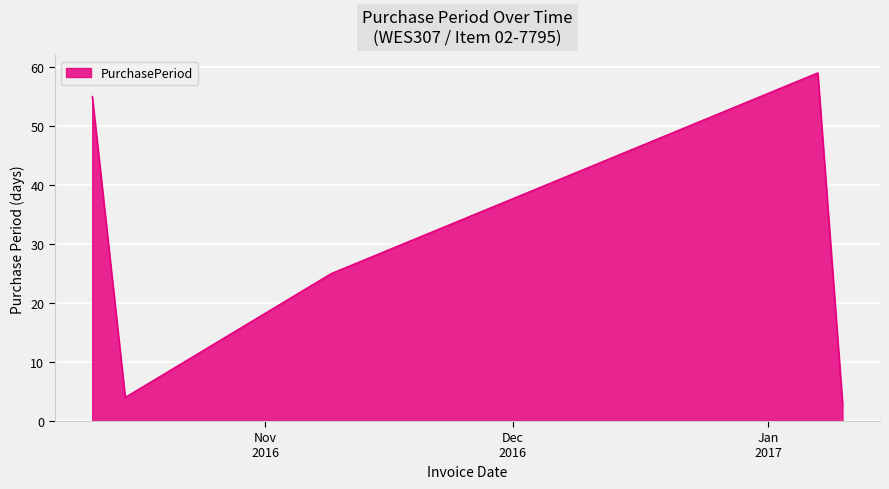

True or false: there are more than 1 points higher than both neighbors.

False